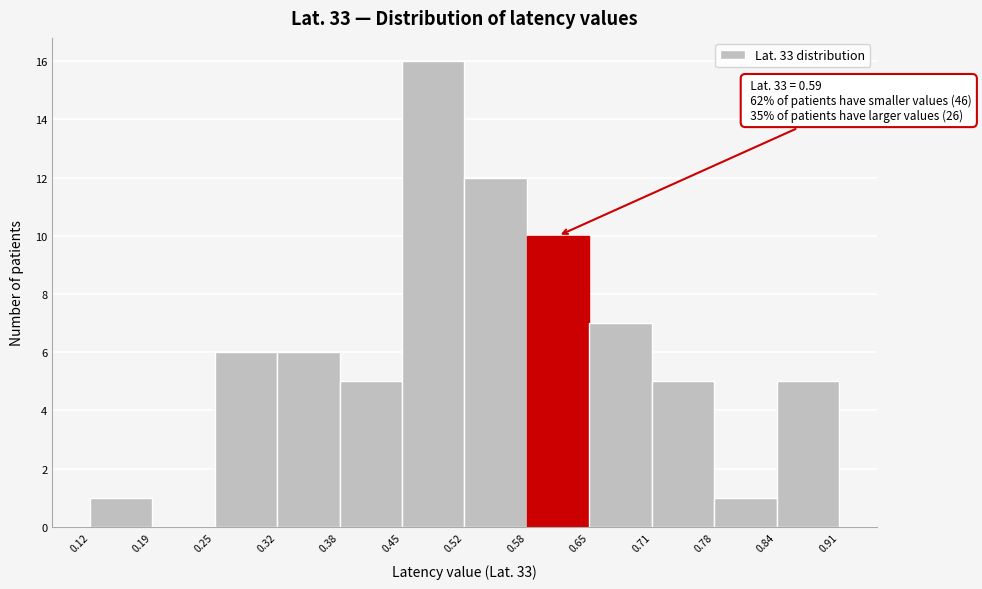

Over which range of the x-axis is the bar tallest?

0.45 to 0.52